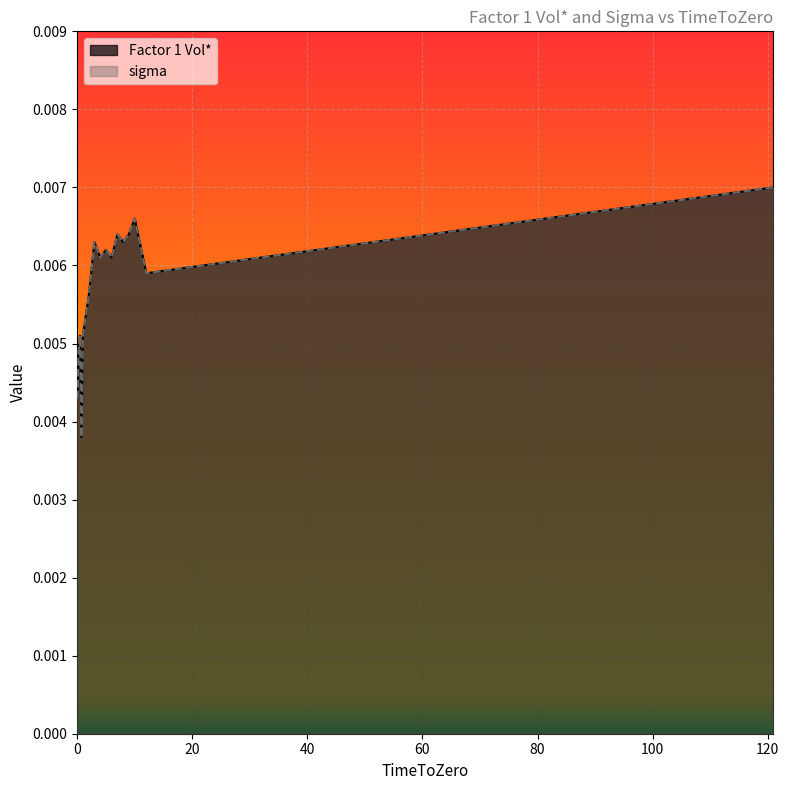

How many data points does each series have?

17